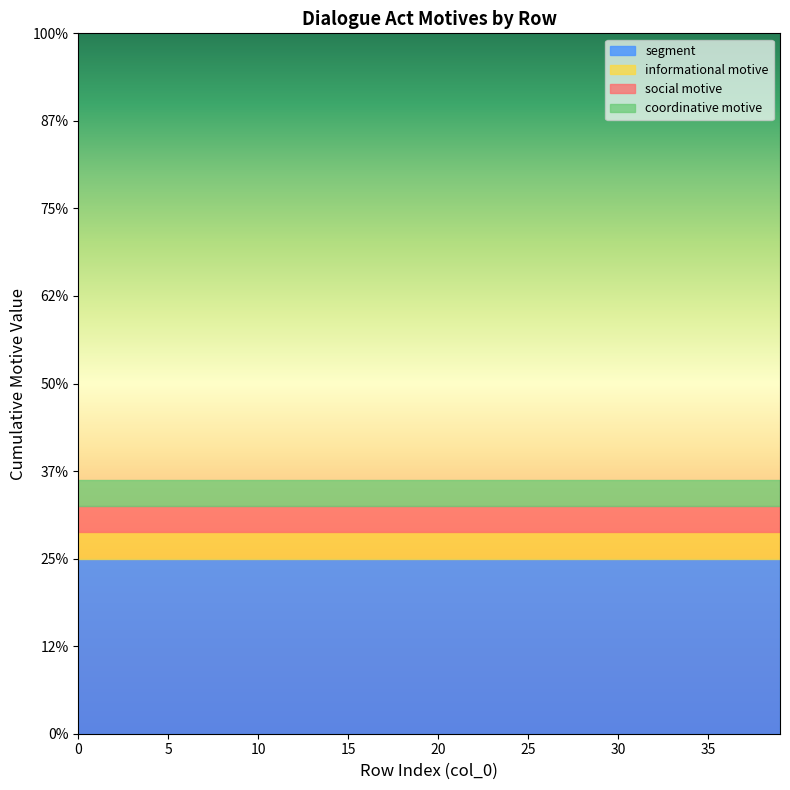

At 14, list the series in order from largest to smallest.

segment, informational motive, social motive, coordinative motive